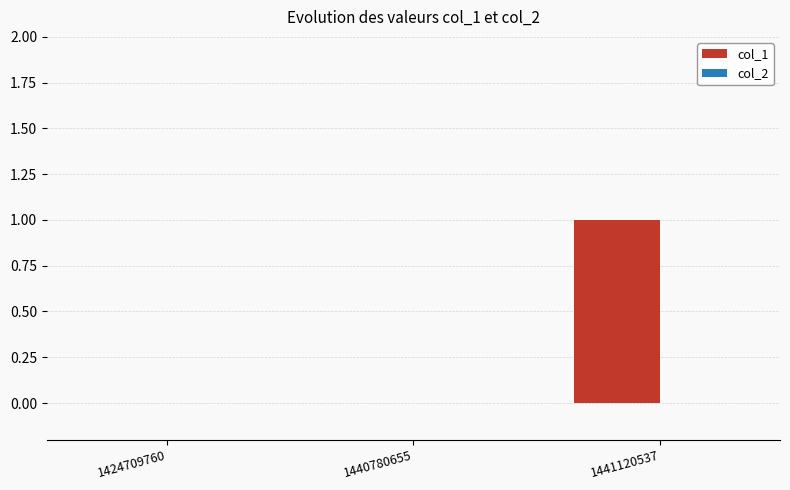

The chart shows a value of 1 at 1441120537. True or false?

True